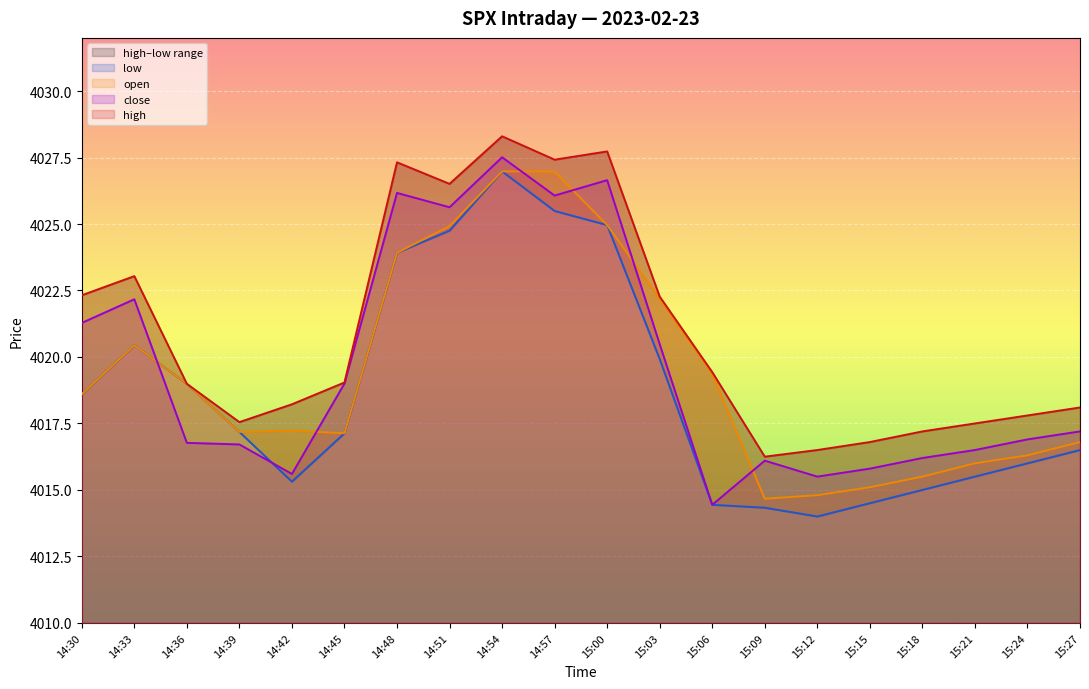

What is the total value across all series at 14:51?

16101.8